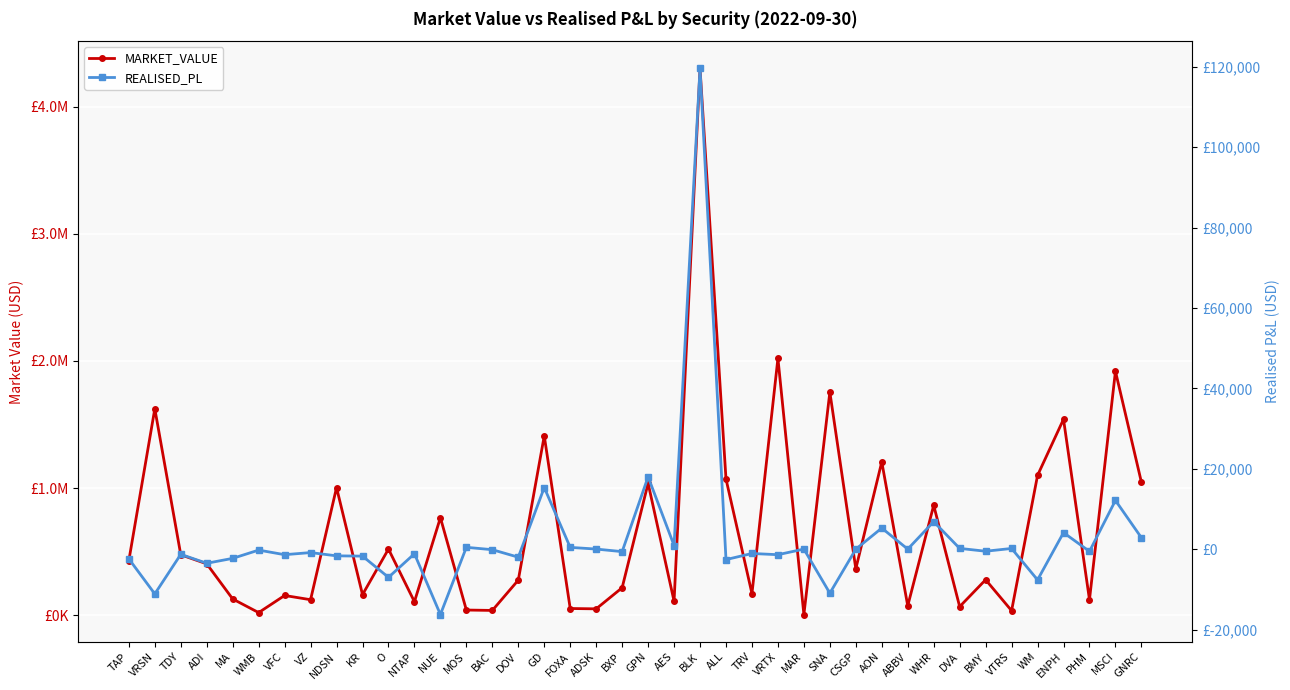

What is the difference between the highest and lowest values at O?

526522.2